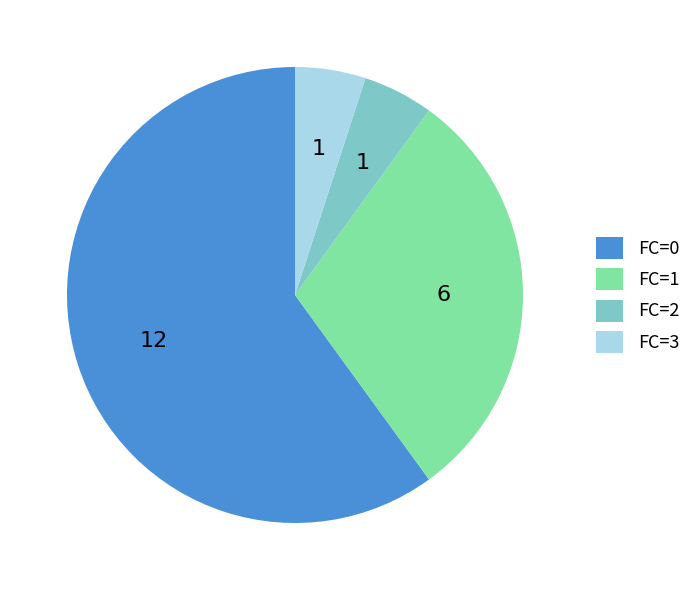

The FC=2 slice represents 1% of the pie. True or false?

False